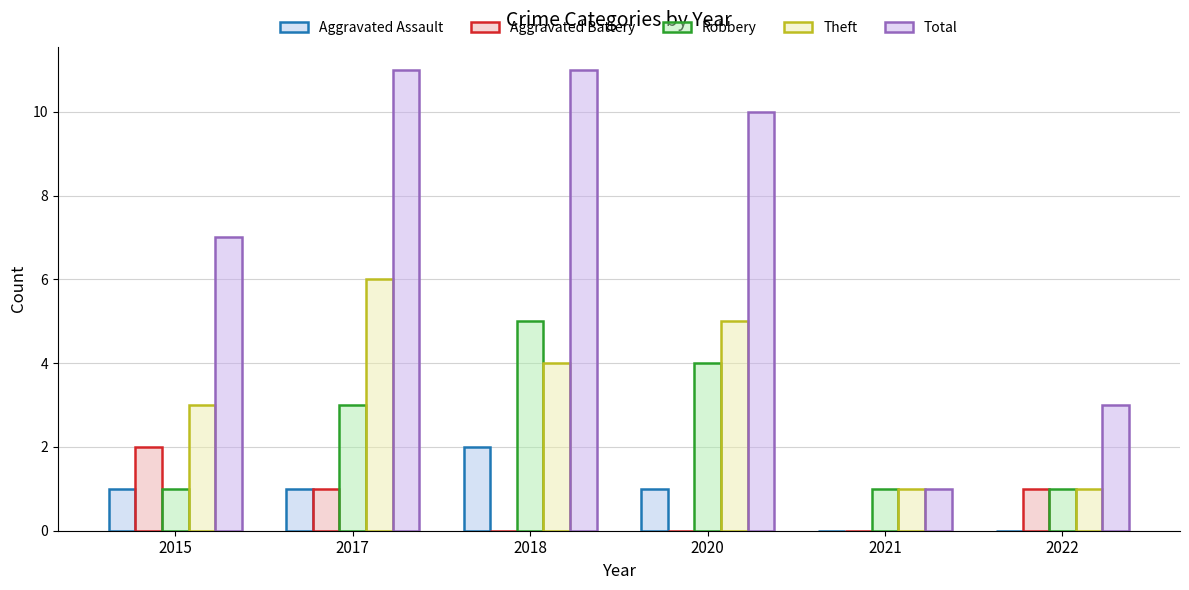

The Aggravated Battery series shows 1 at 2015. True or false?

False